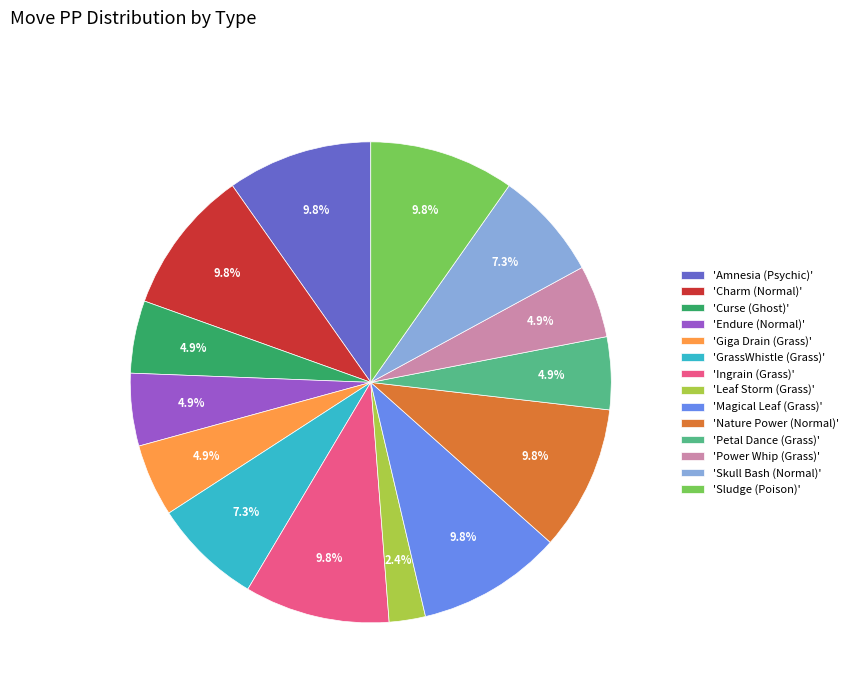

How many slices are in this pie chart?

14